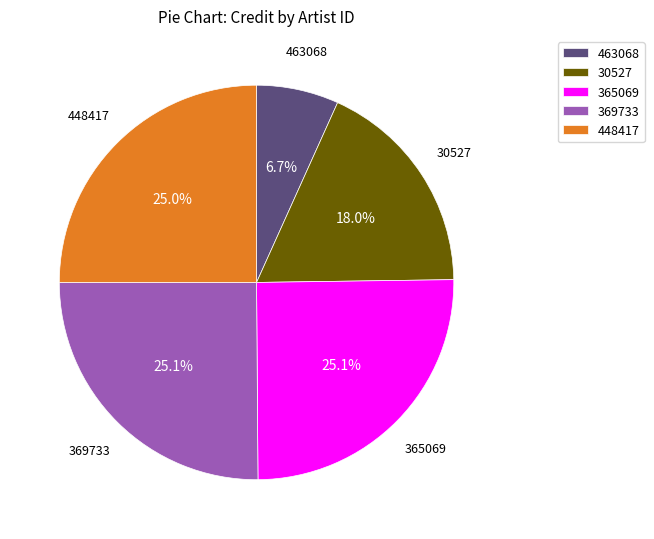

To the nearest percent, what percentage of the pie is 30527?

18%